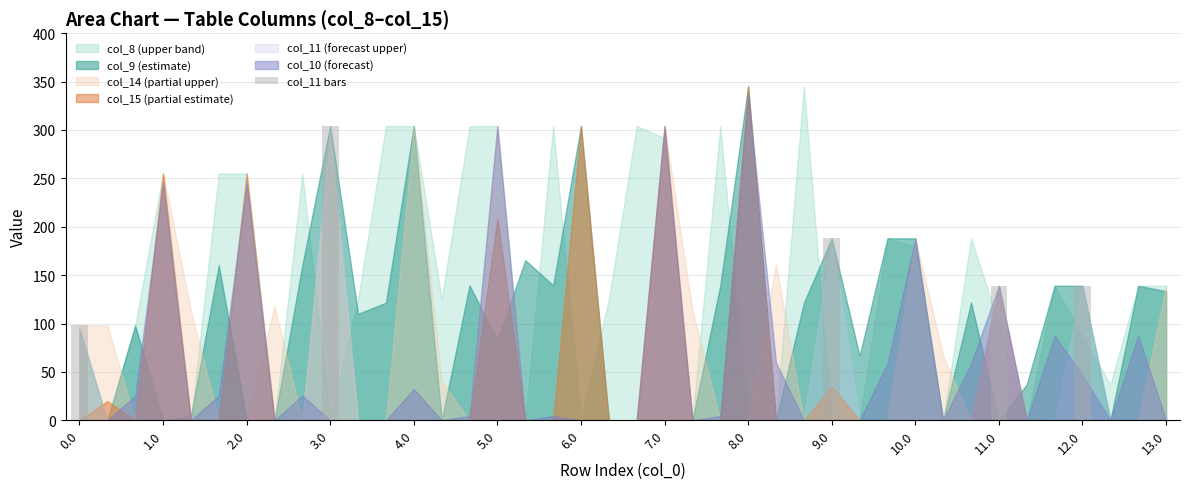

Count the number of values greater than 0.

5